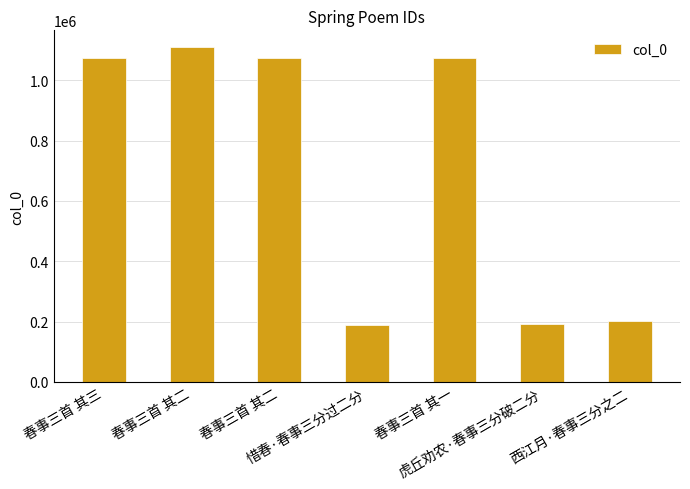

What is the average value?

701837